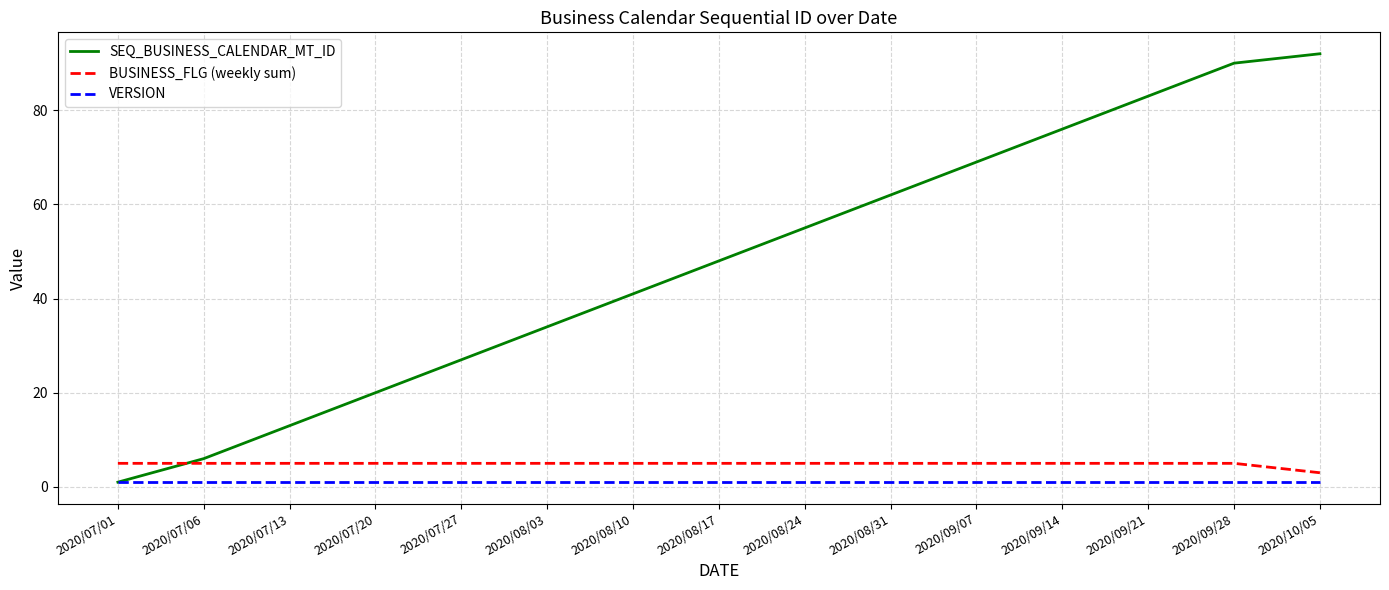

Count the number of categories in the chart.

15